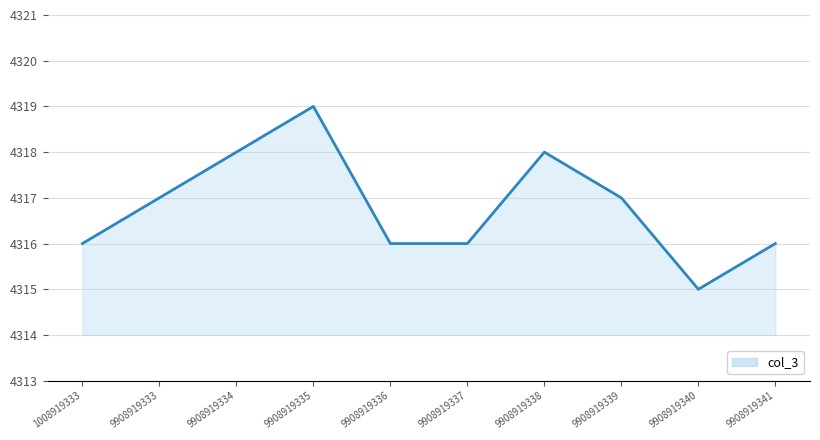

The chart shows a value of 1340 at 9908919340. True or false?

False